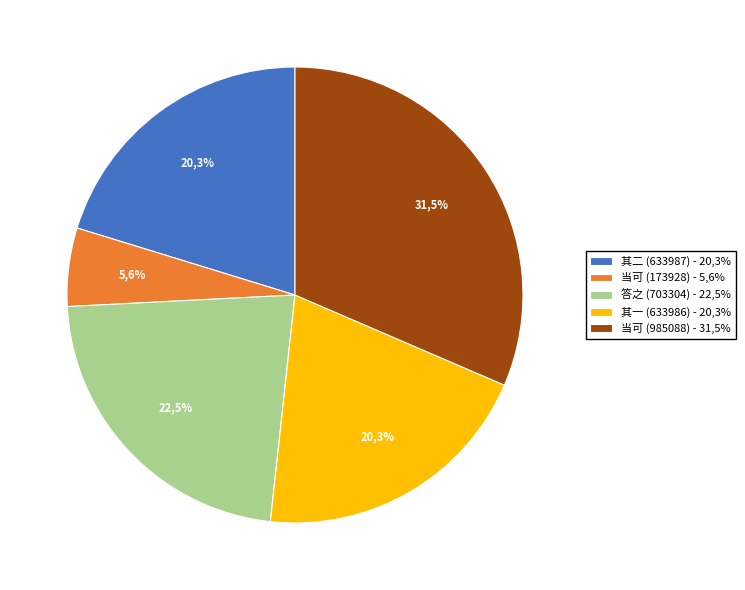

Which category has the smallest portion of the pie?

当可有诗索和章次韵答之 (173928)